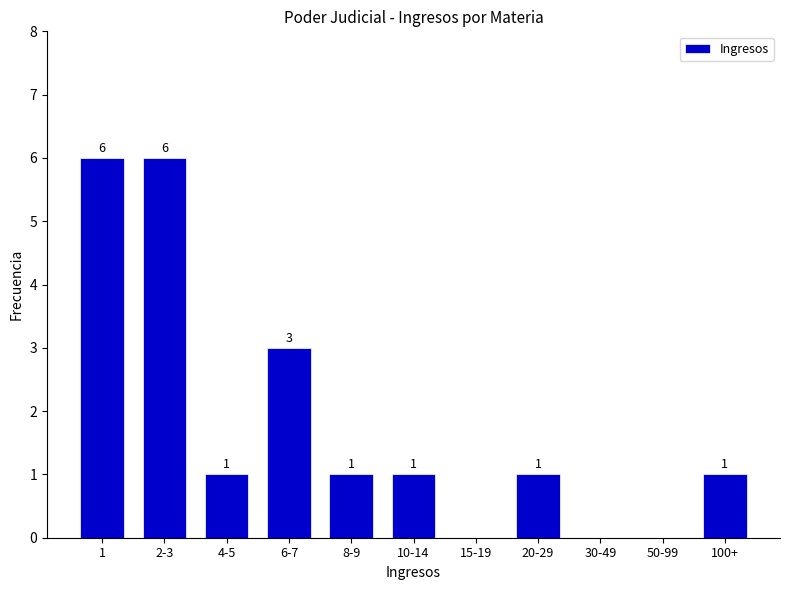

Reading left to right, transcribe all the data shown in this chart.

1=6	2-3=6	4-5=1	6-7=3	8-9=1	10-14=1	15-19=0	20-29=1	30-49=0	50-99=0	100+=1